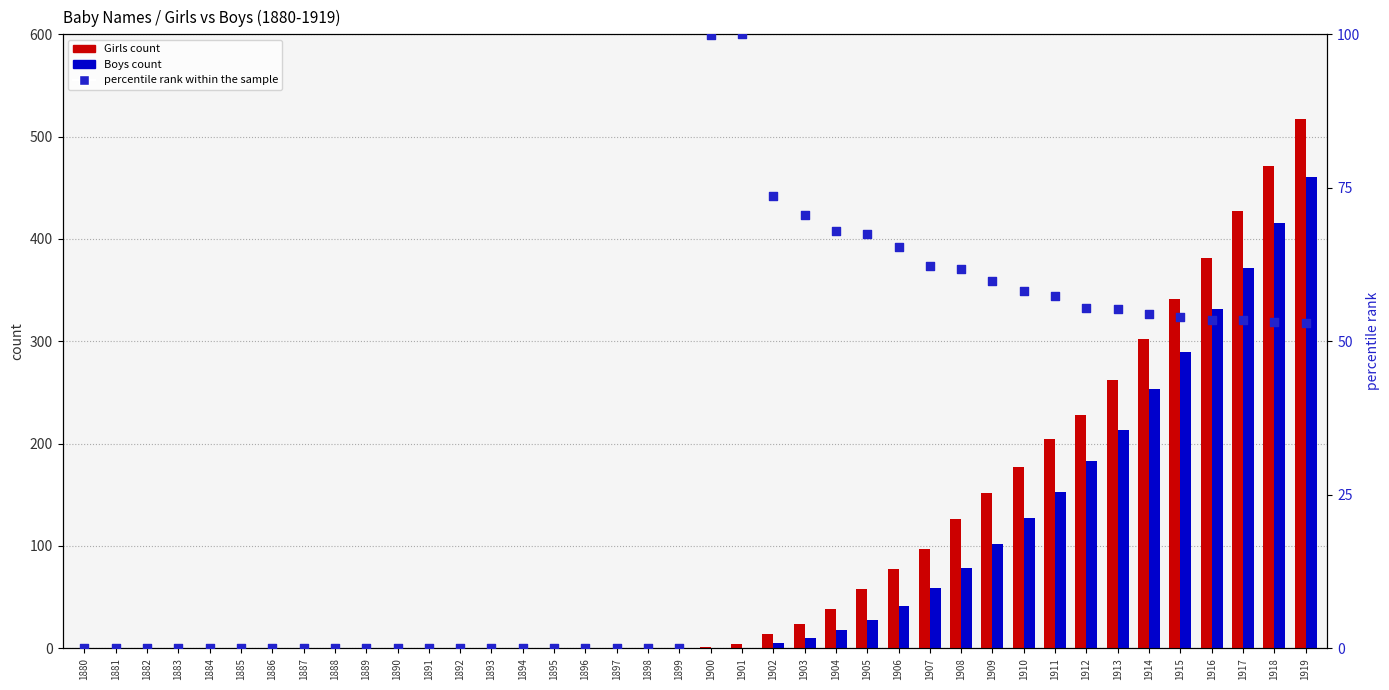

Which series contains the lowest Y value?

Girls